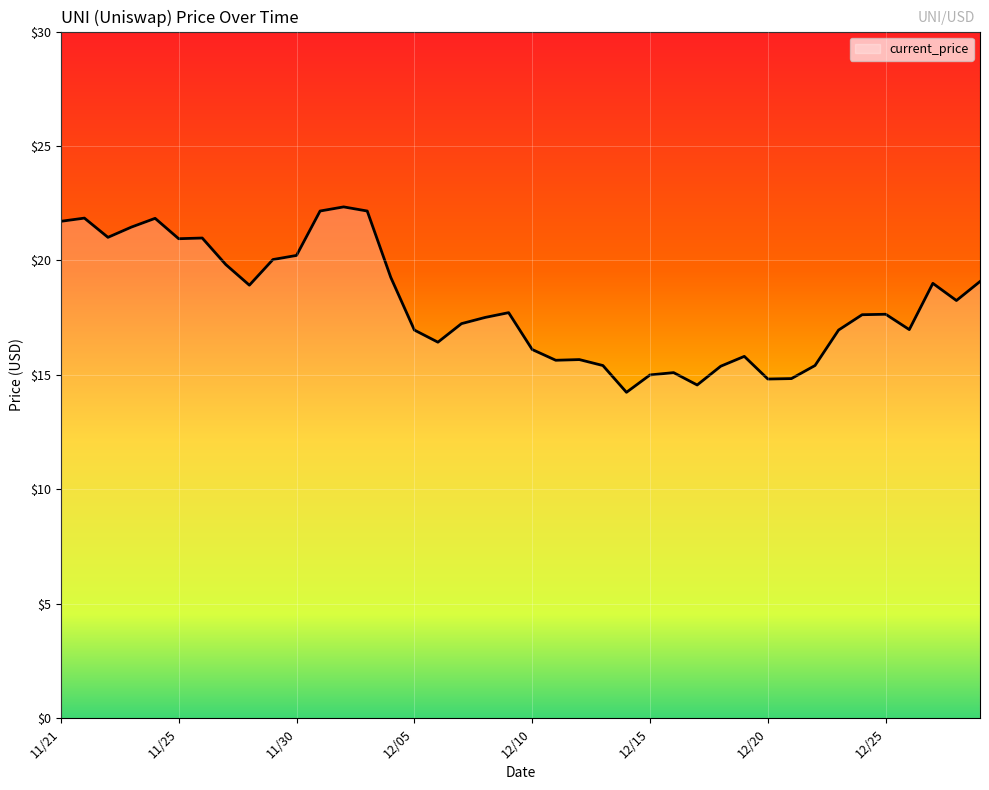

What is the difference between the maximum and minimum values?

8.1